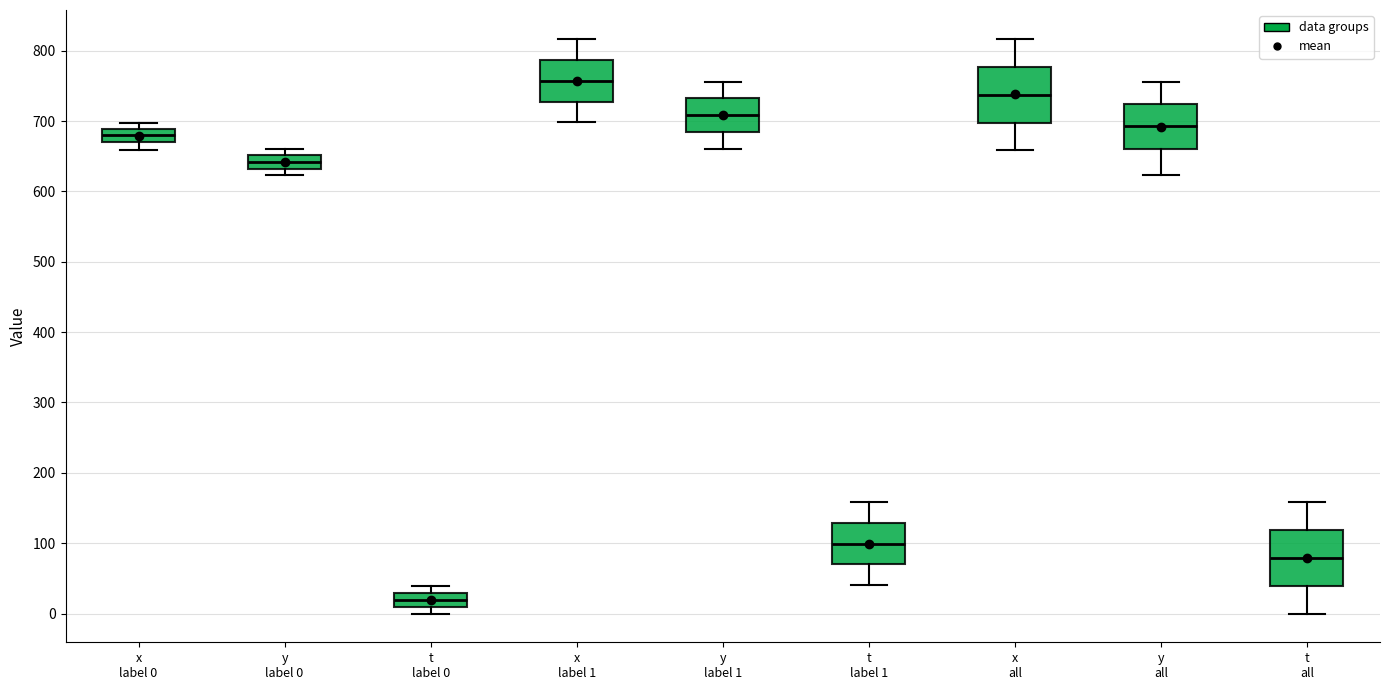

Reading left to right, read every box against the y-axis: the position of its median line, the range the box covers, and the ends of its whiskers. The values are not printed on the chart, so give them approximately, as read against the axis.

x label 0: median 680, box 670 to 690, whiskers 660 to 700
y label 0: median 640, box 630 to 650, whiskers 620 to 660
t label 0: median 20, box 10 to 30, whiskers 0 to 40
x label 1: median 760, box 730 to 790, whiskers 700 to 820
y label 1: median 710, box 680 to 730, whiskers 660 to 760
t label 1: median 100, box 70 to 130, whiskers 40 to 160
x all: median 740, box 700 to 780, whiskers 660 to 820
y all: median 690, box 660 to 720, whiskers 620 to 760
t all: median 80, box 40 to 120, whiskers 0 to 160